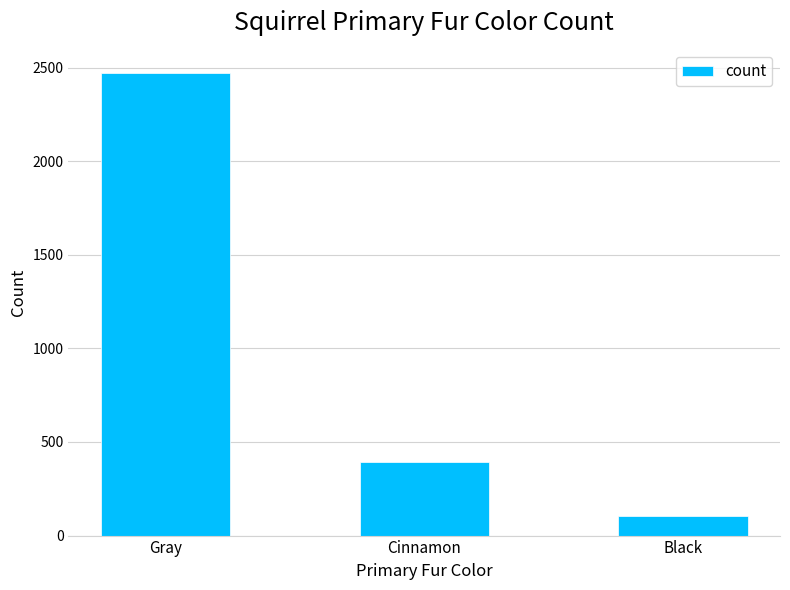

List the labels in order of value, smallest first.

Black, Cinnamon, Gray